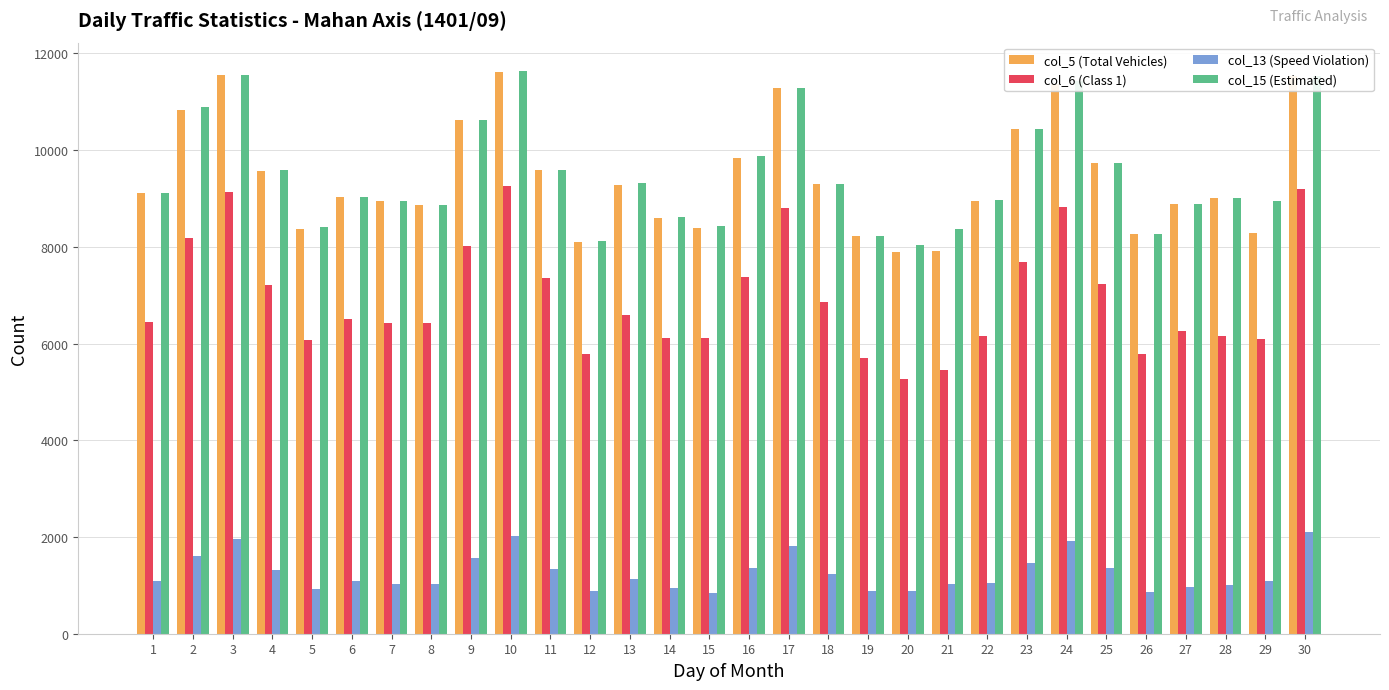

Is the value of col_5 (Total Vehicles) at 3 greater than the value of col_13 (Speed Violation) at 30?

Yes